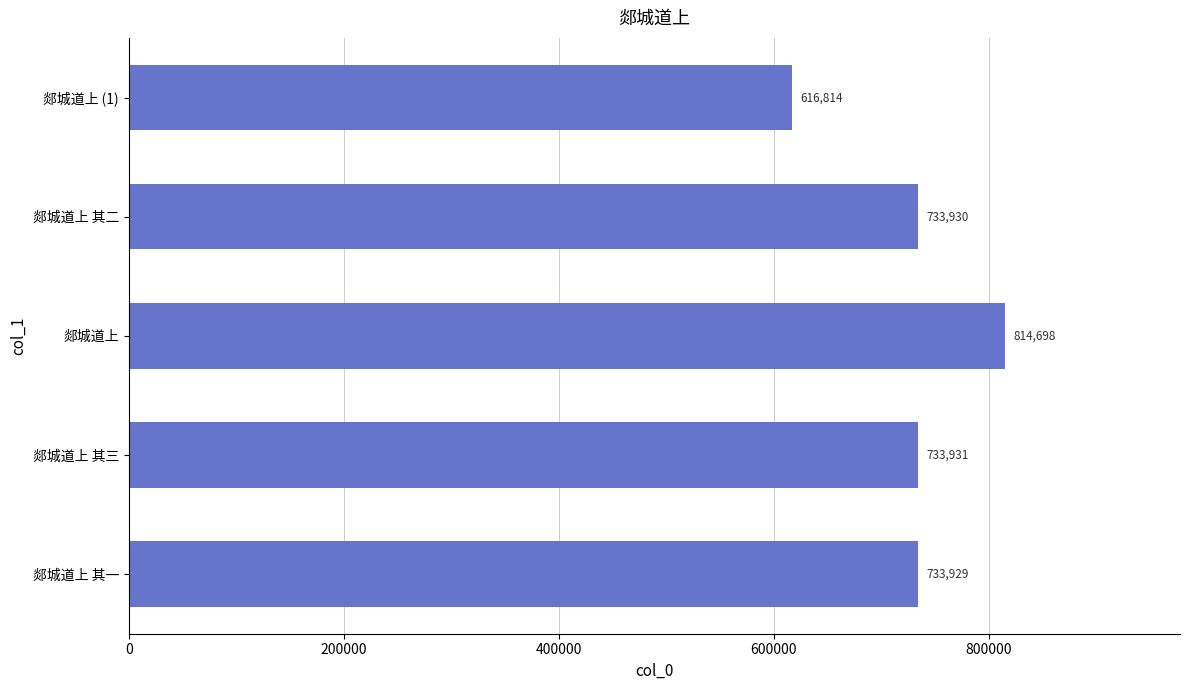

Rank the categories by value from highest to lowest.

郯城道上, 郯城道上 其三, 郯城道上 其二, 郯城道上 其一, 郯城道上 (1)